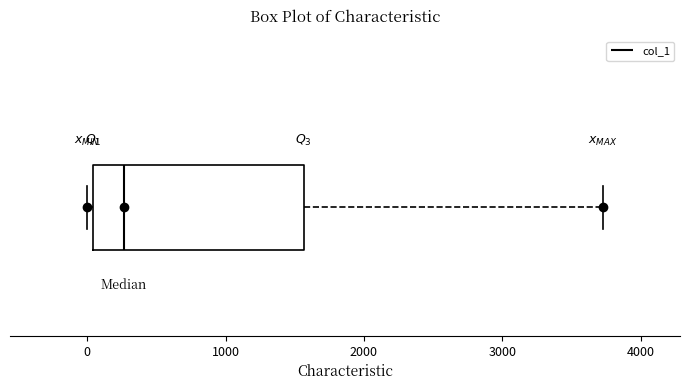

Transcribe this box plot: give where the median line is, the range the box spans, and where the two whiskers end, as read against the x-axis. The values are not printed on the chart, so give them approximately, as read against the axis.

median 300, box 0 to 1600, whiskers 0 (just left of the box's left edge) to 3700